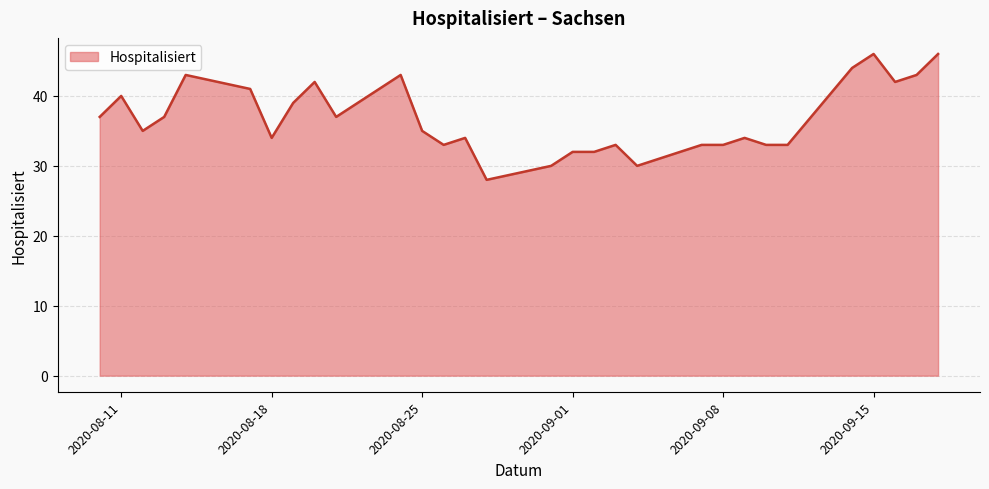

What is the difference between the maximum and minimum values?

18